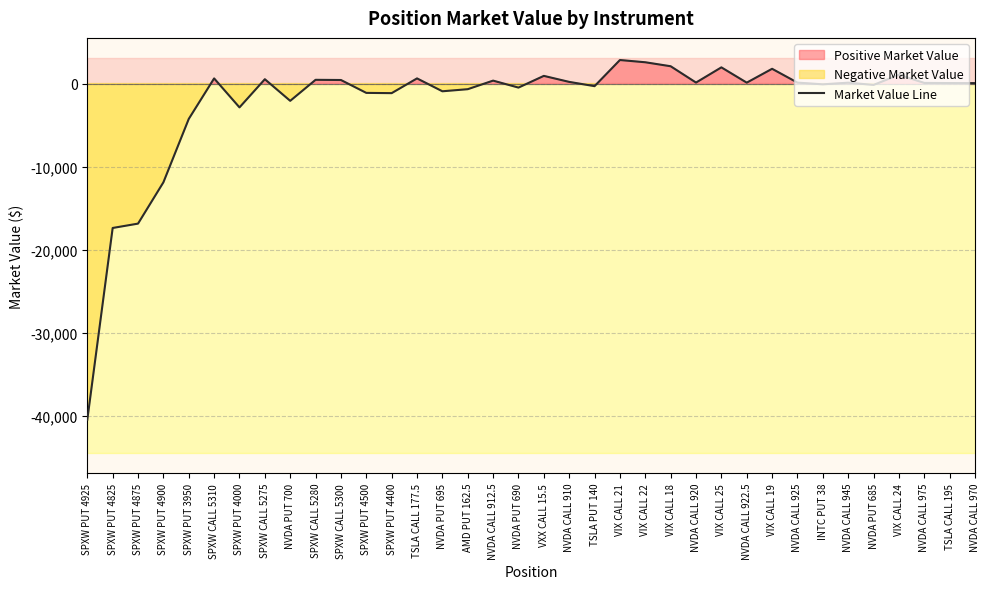

Does the chart have visible grid lines?

Yes